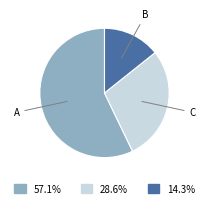

Does any single category account for the majority?

Yes